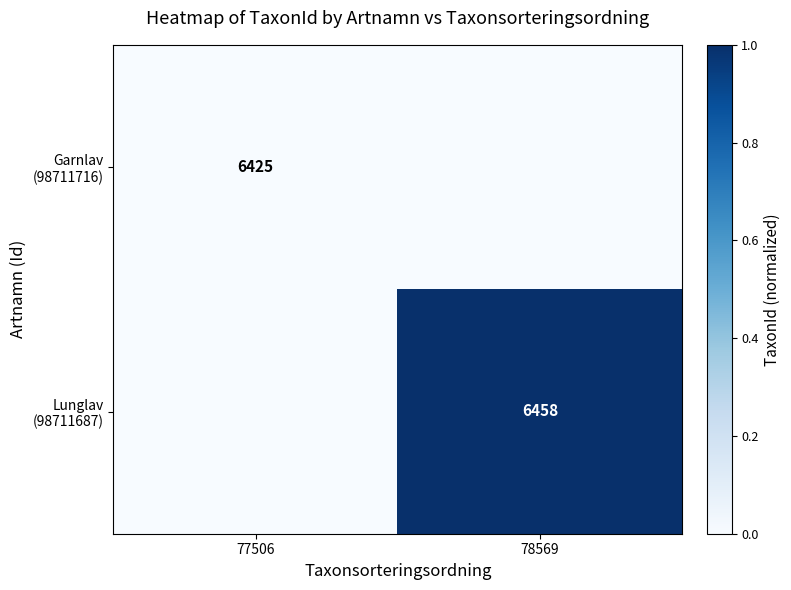

List the series in order of their peak value, lowest first.

Garnlav (98711716), Lunglav (98711687)